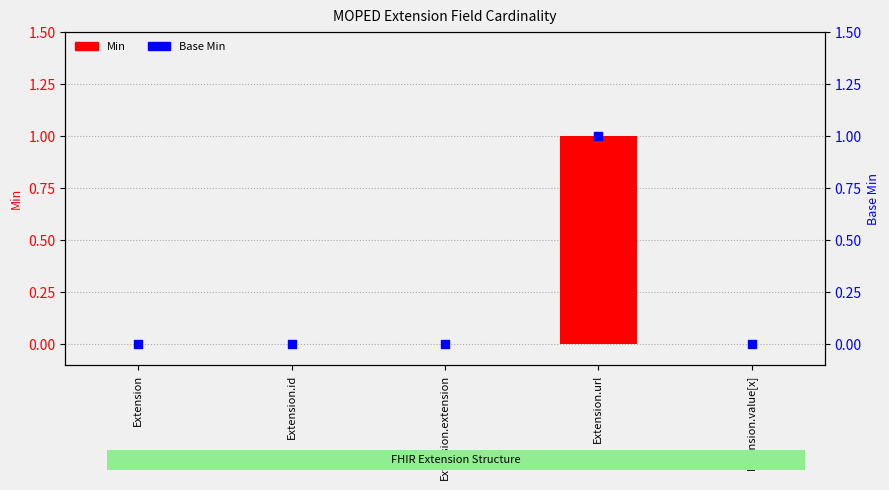

Is the value of Min at Extension.value[x] greater than the value of Base Min at Extension.extension?

No